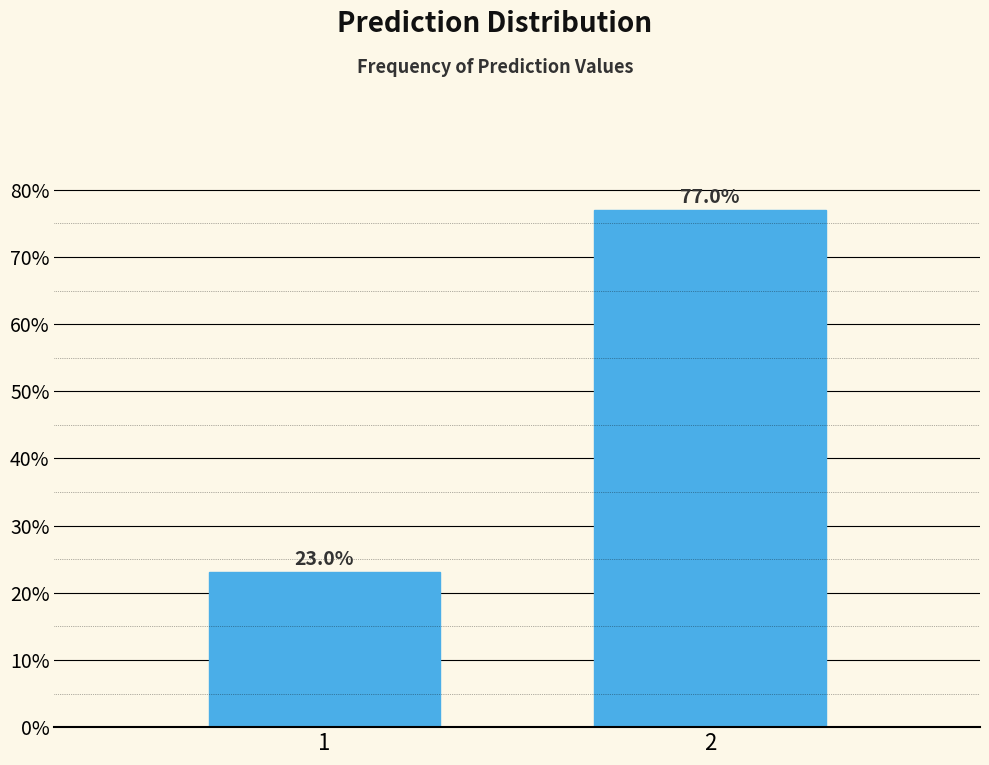

Reading right to left, transcribe all the data shown in this chart.

77.0	23.0